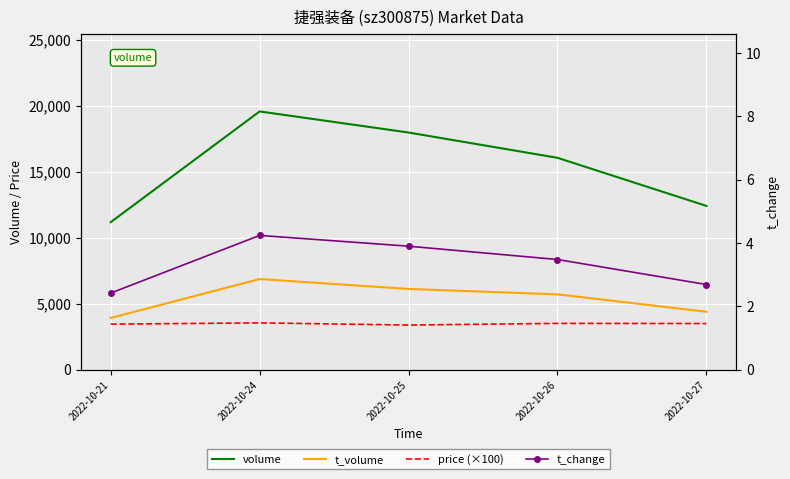

Is it true that price (×100) equals 2164.6 at 2022-10-21?

False